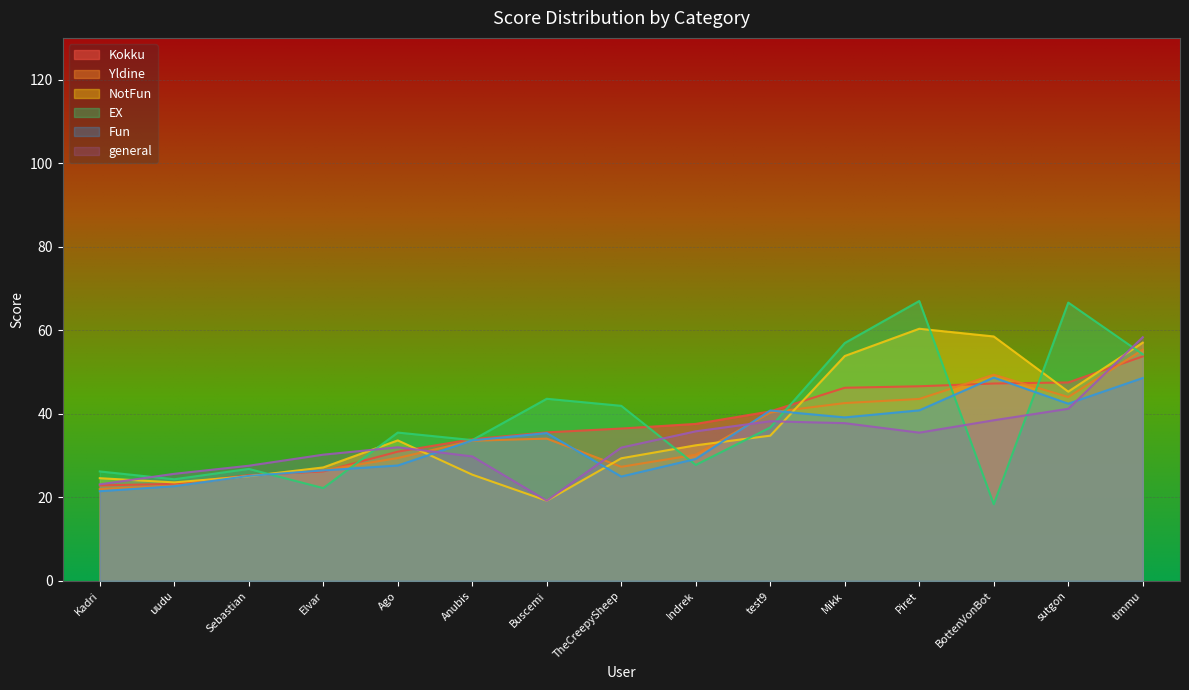

What are all the series names shown in the legend?

Kokku, Yldine, NotFun, EX, Fun, general